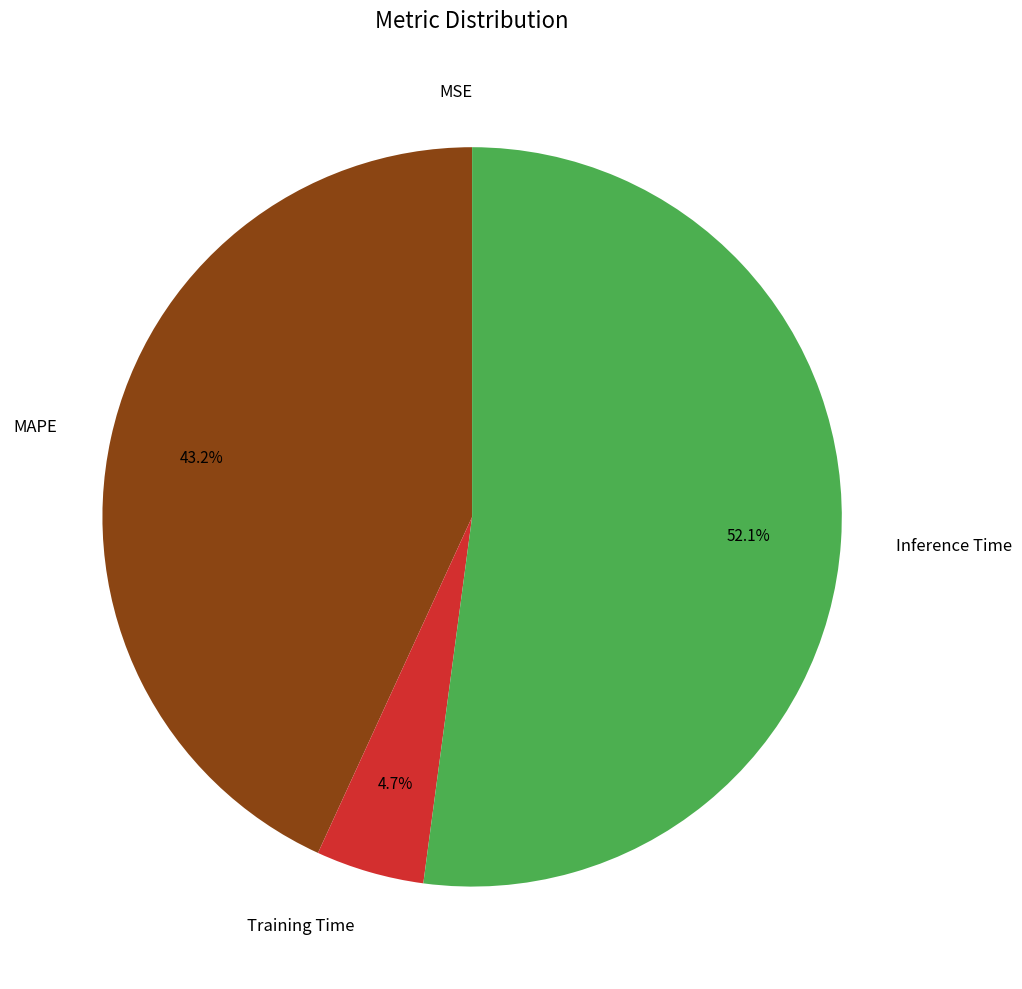

Does any single category account for the majority?

Yes